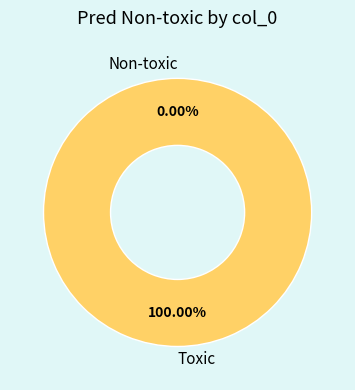

Does any single category account for the majority?

Yes